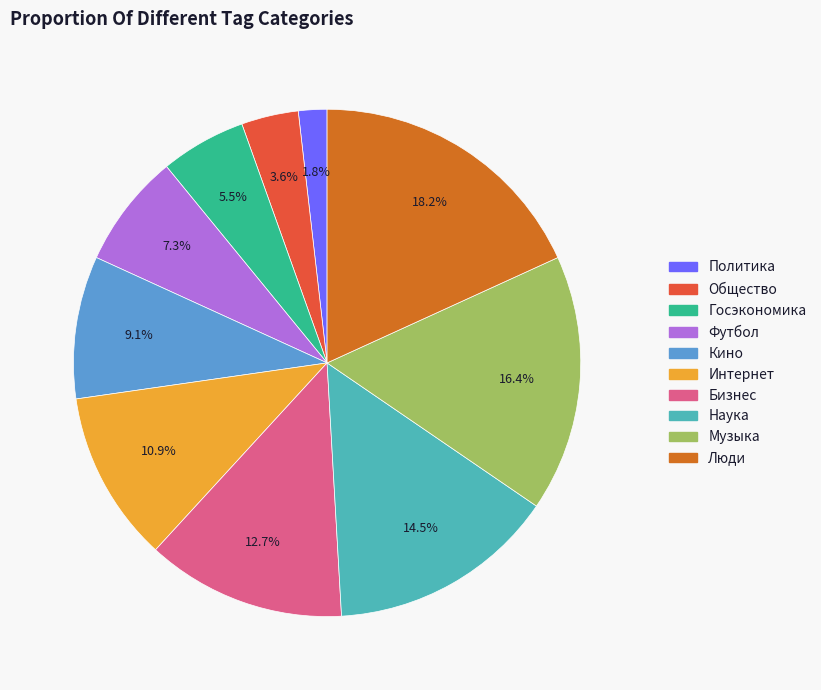

What is the smallest slice in the pie chart?

Политика